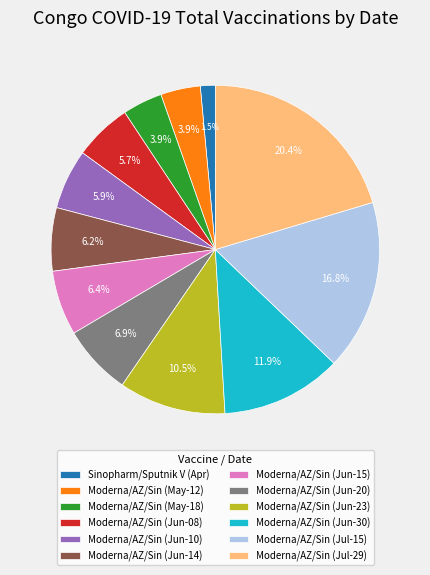

Do Moderna/AZ/Sin (May-18) and Moderna/AZ/Sin (Jun-14) together represent more than half of the pie?

No